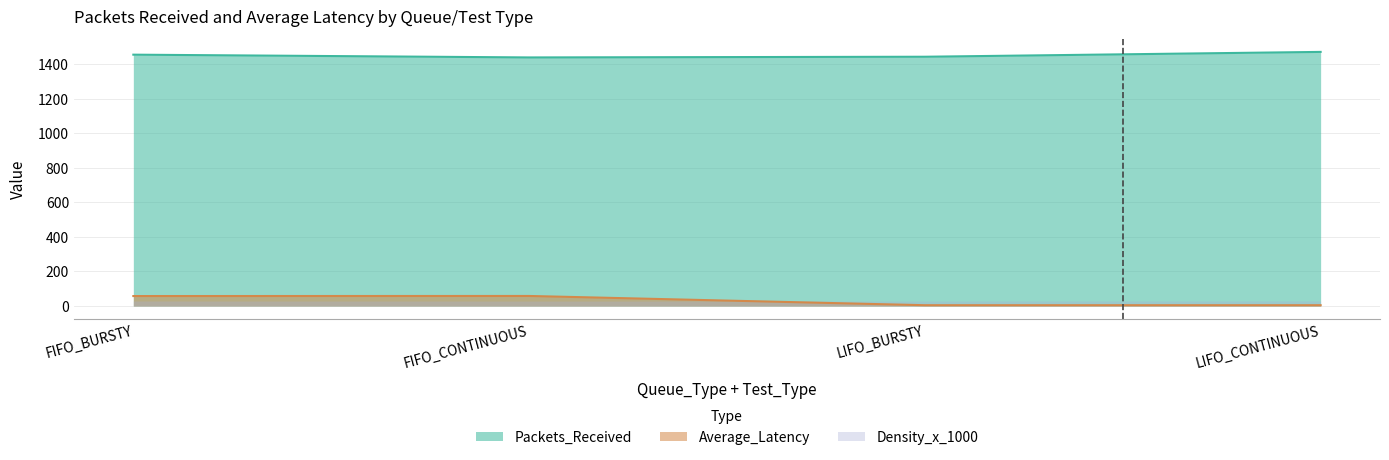

Is the value of Packets_Received at FIFO_CONTINUOUS greater than the value of Density_x_1000 at FIFO_BURSTY?

Yes